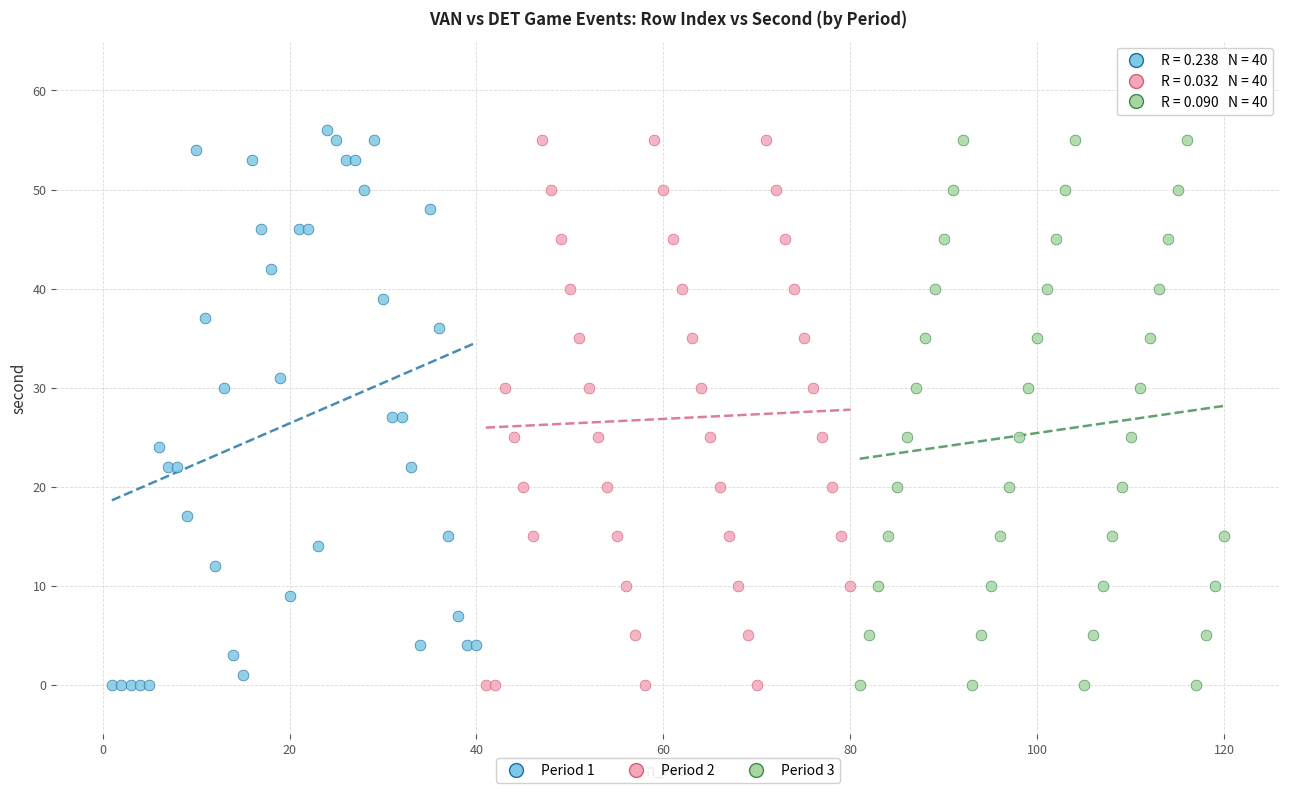

What are all the series names shown in the legend?

Period 1, Period 2, Period 3